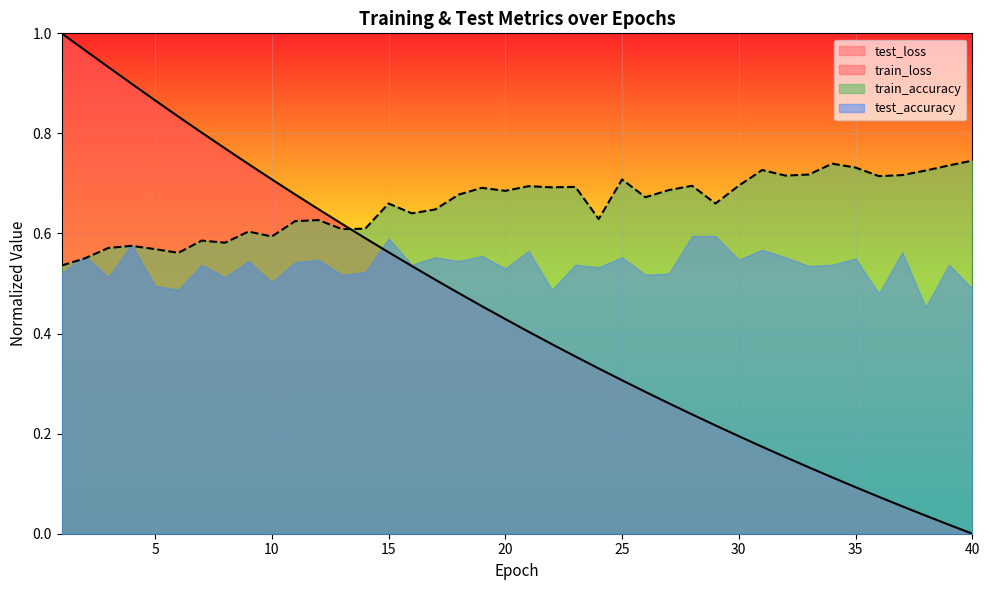

Is the value of test_accuracy at 40 greater than the value of test_loss at 30?

Yes